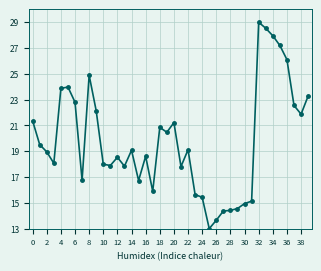

What is the value of the 11th point from the left?

18.0